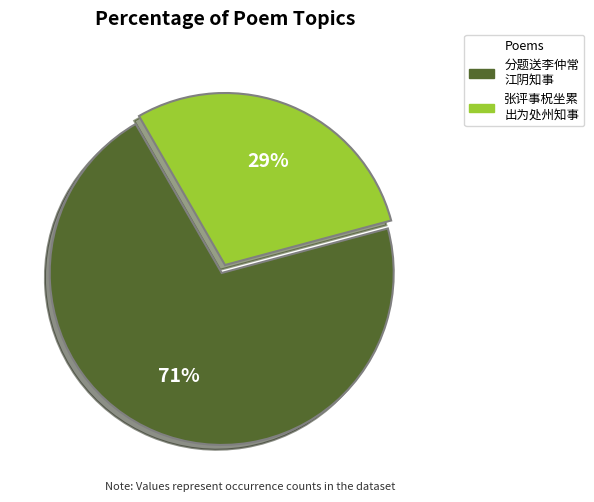

Is it true that 张评事柷坐累 出为处州知事 is 29% of the pie?

True